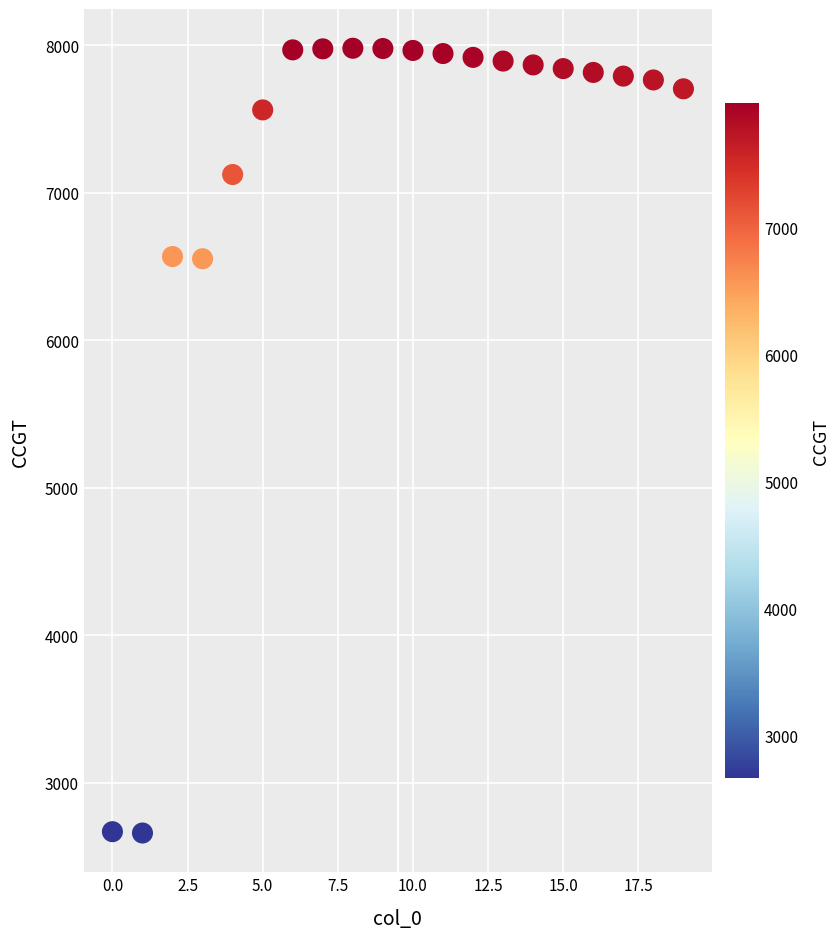

What is the range of Y values (max minus min)?

5320